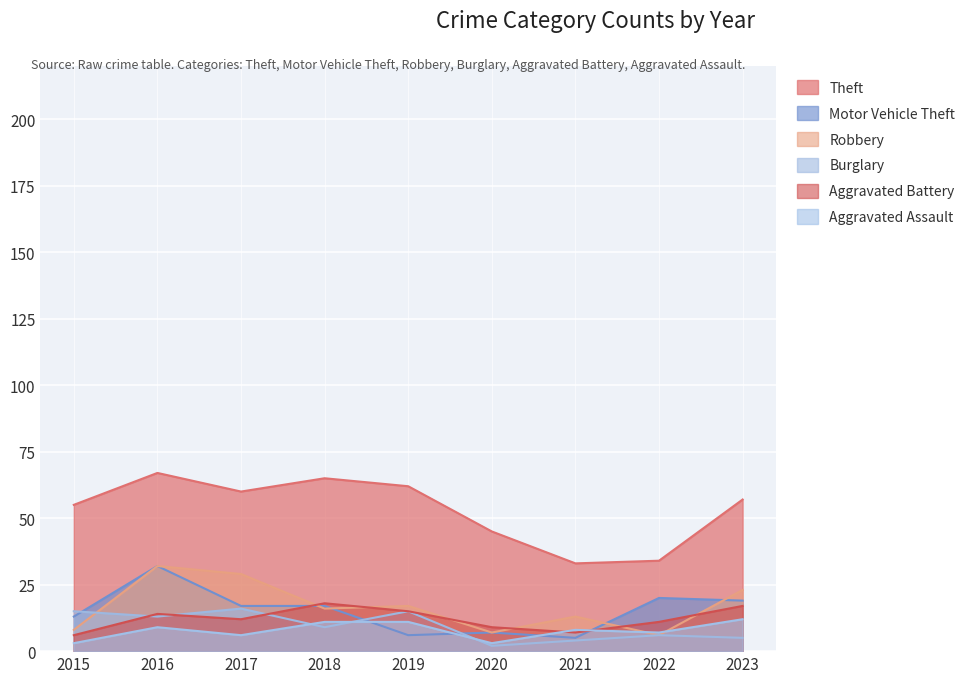

At which label is Burglary closest to 9?

2018